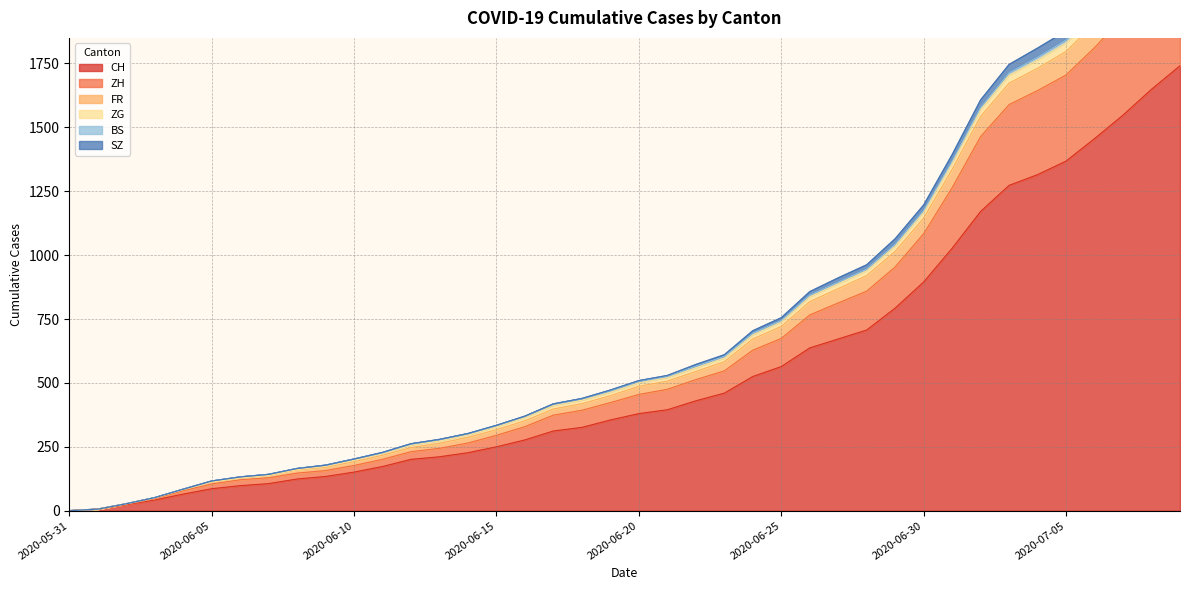

True or false: SZ has a value of 202 at 2020-06-06.

False